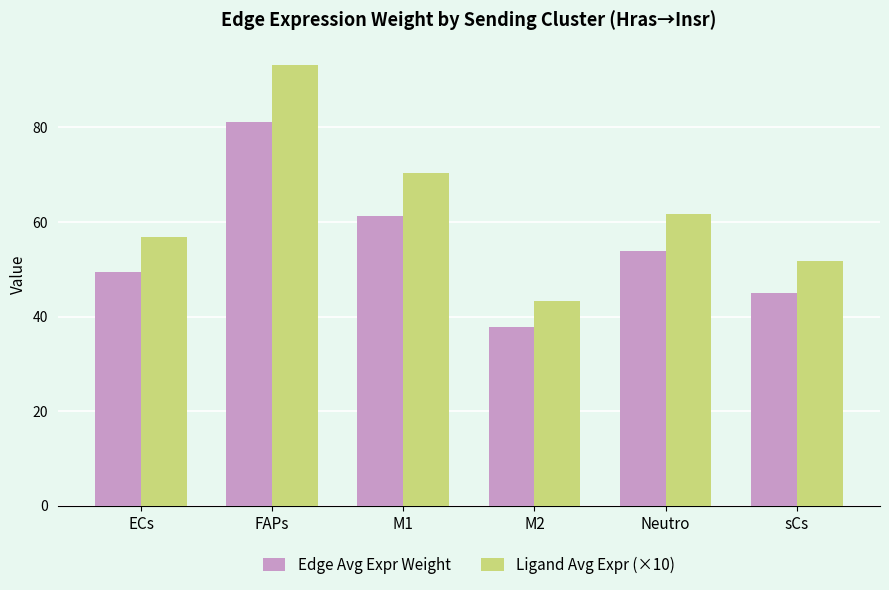

The value of Edge Avg Expr Weight at M1 is 61.2. True or false?

True